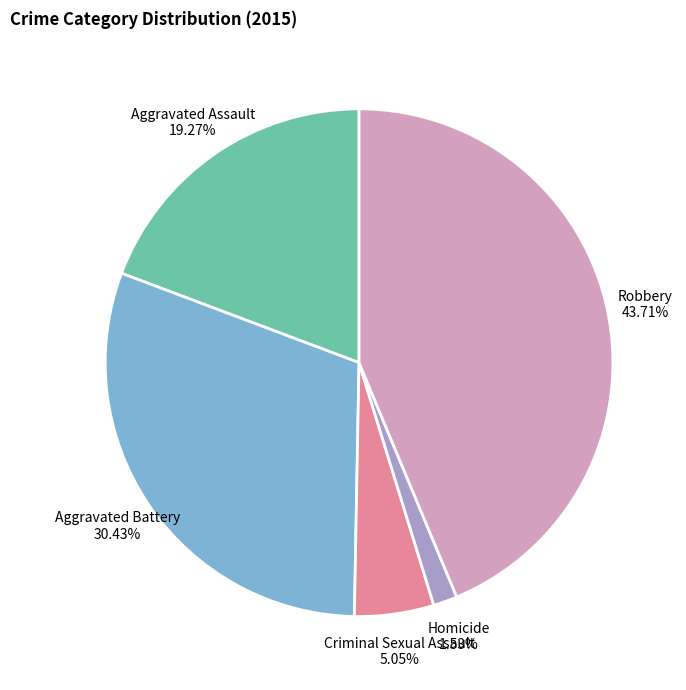

The Aggravated Battery slice represents 16% of the pie. True or false?

False